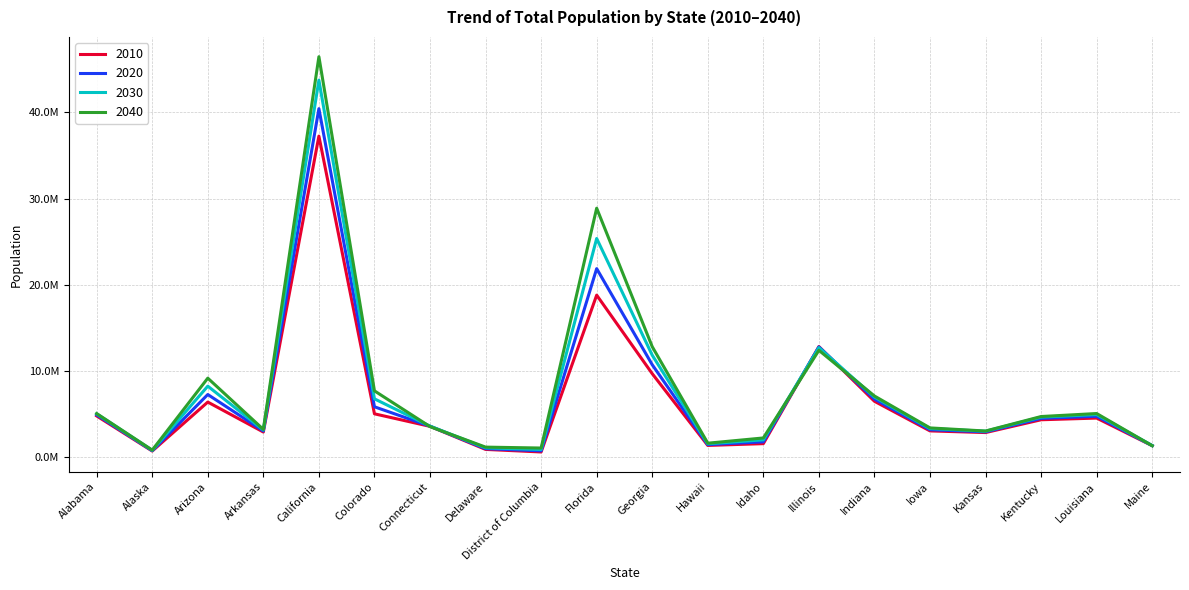

The 2040 series shows 3956099 at Indiana. True or false?

False